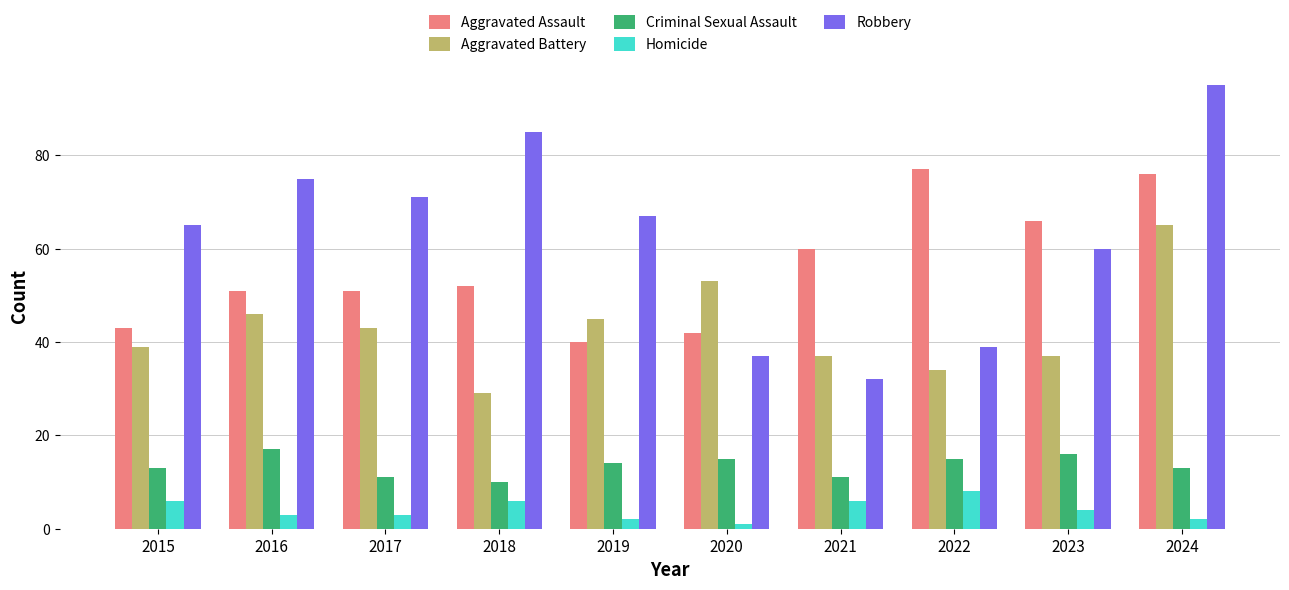

Which series changed the most between 2016 and 2024?

Aggravated Assault